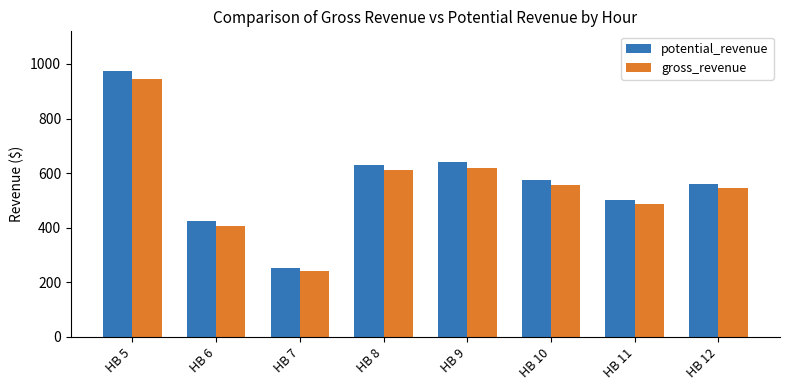

What are all the series names shown in the legend?

potential_revenue, gross_revenue